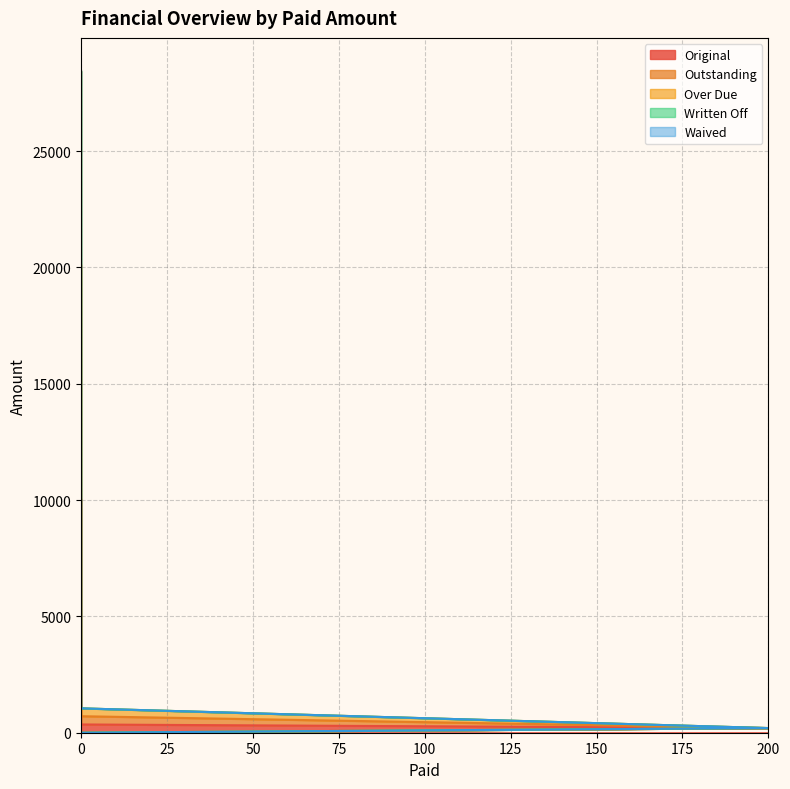

How many categories are shown in the chart?

4